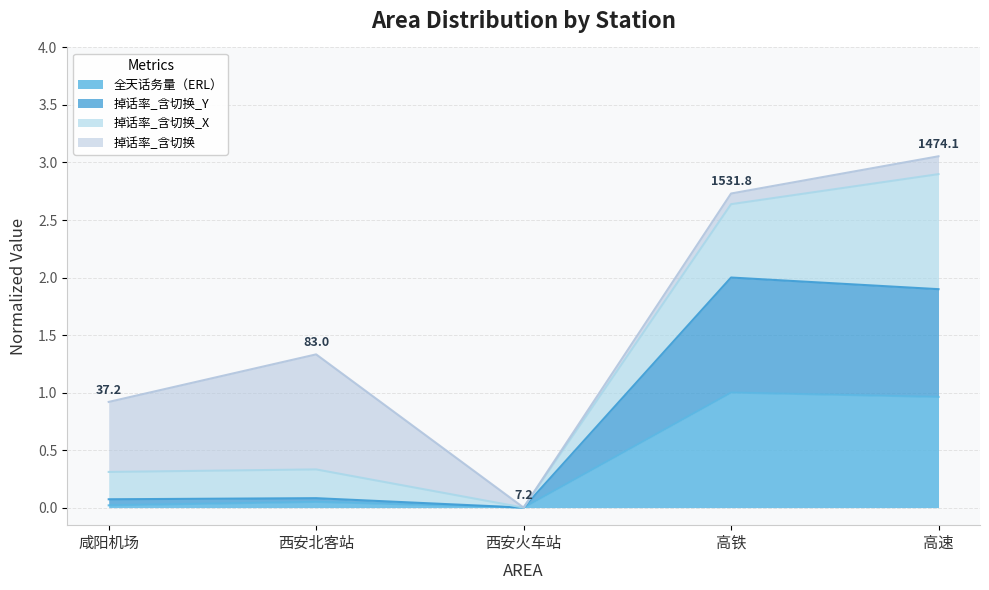

What is the label of the 1st point from the left?

咸阳机场